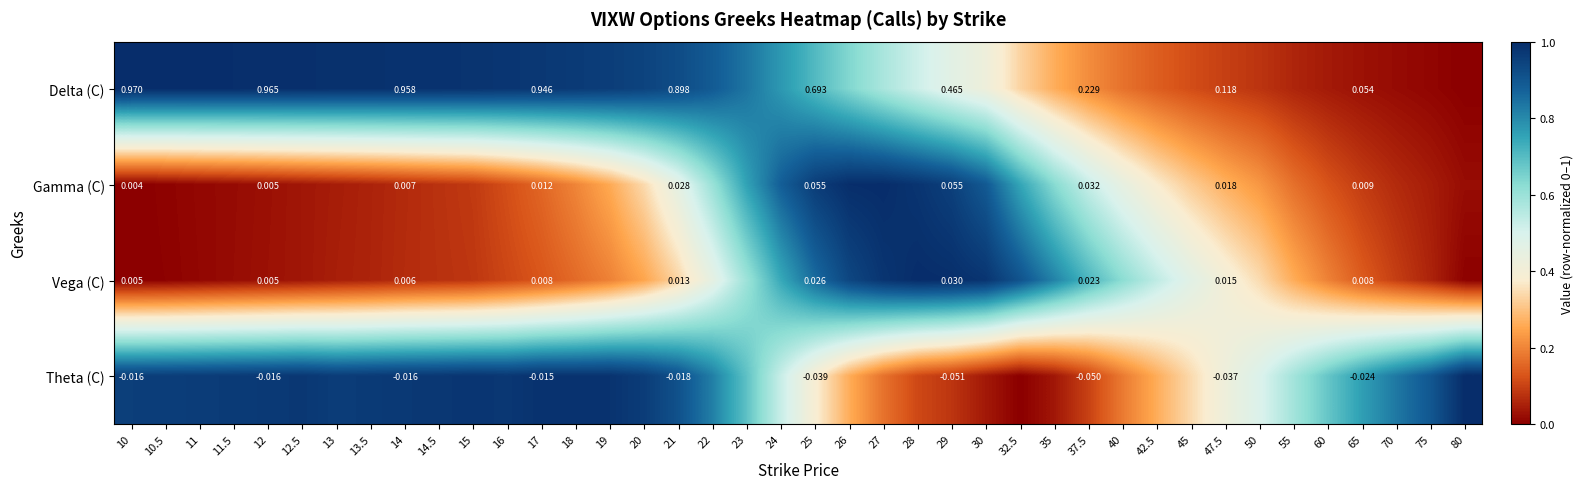

Which series has the largest range (max minus min)?

Delta (C)